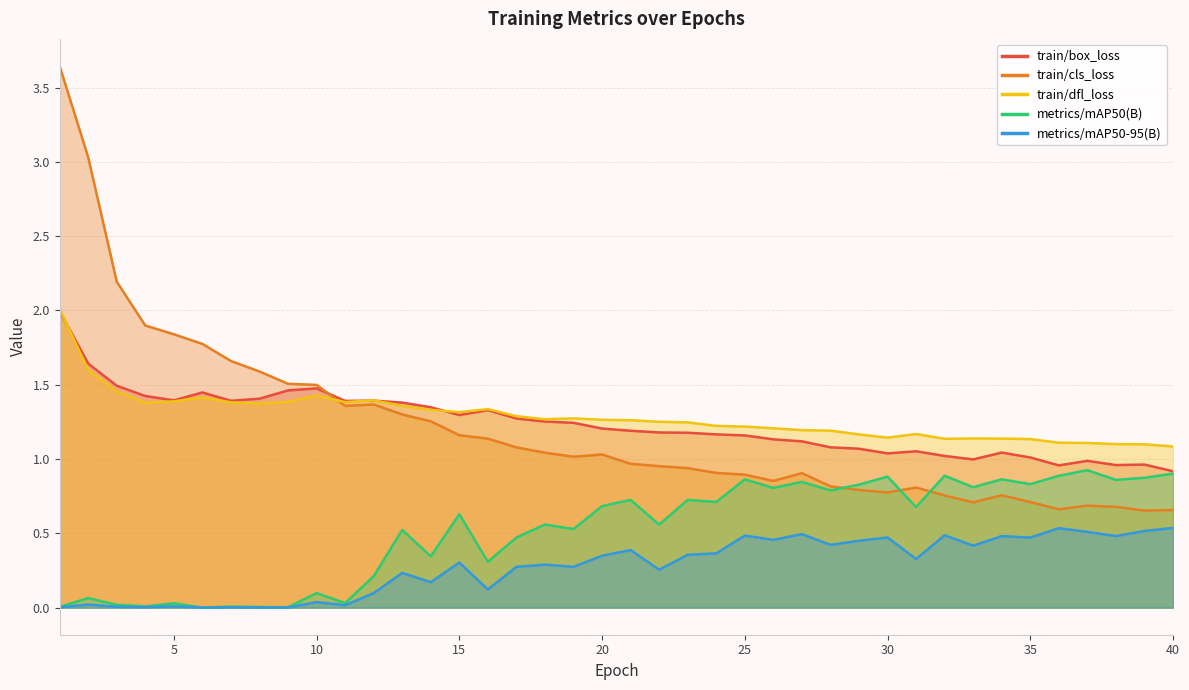

Between 35 and 21, which is larger?

21